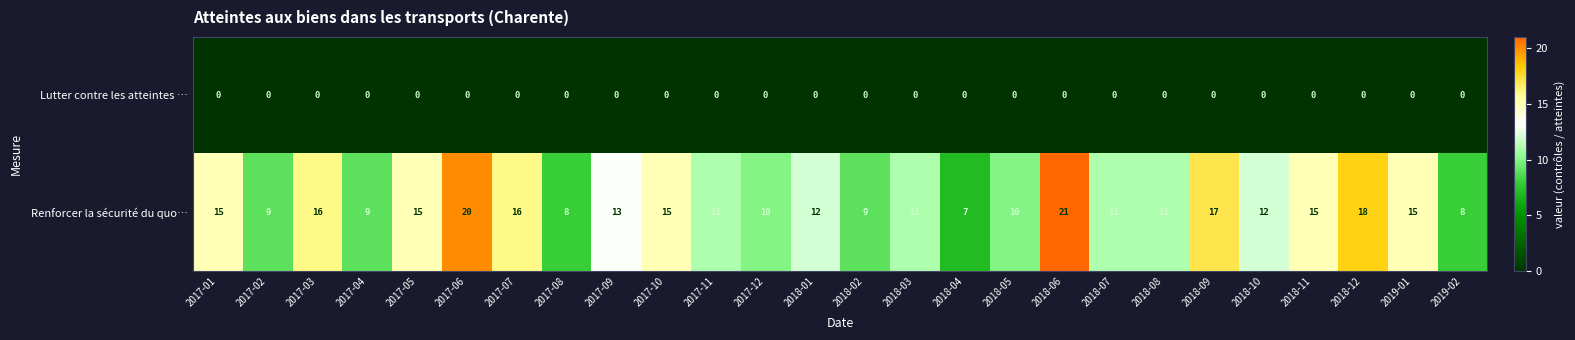

The Renforcer la sécurité du quo… series shows 11 at 2018-07. True or false?

True